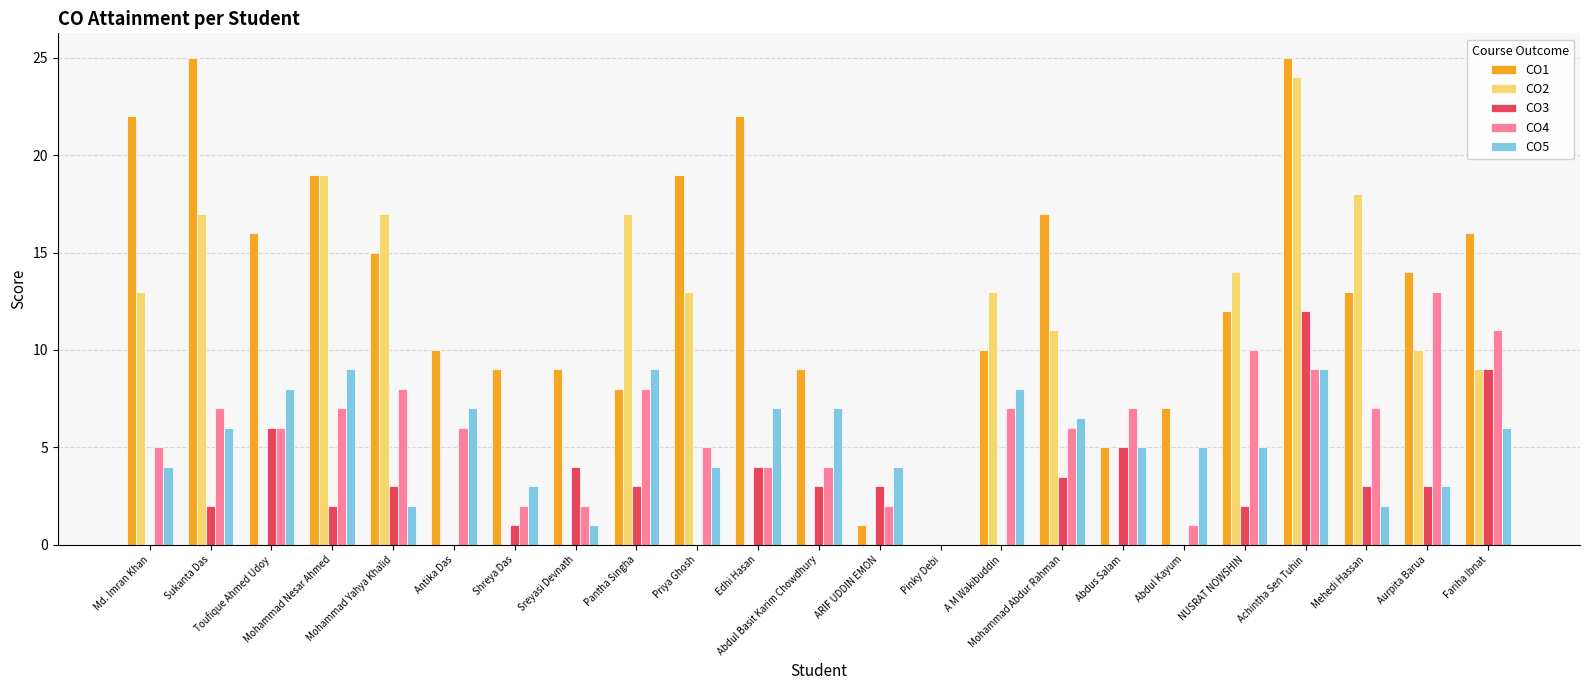

What is the total value across all series at Aurpita Barua?

43.0